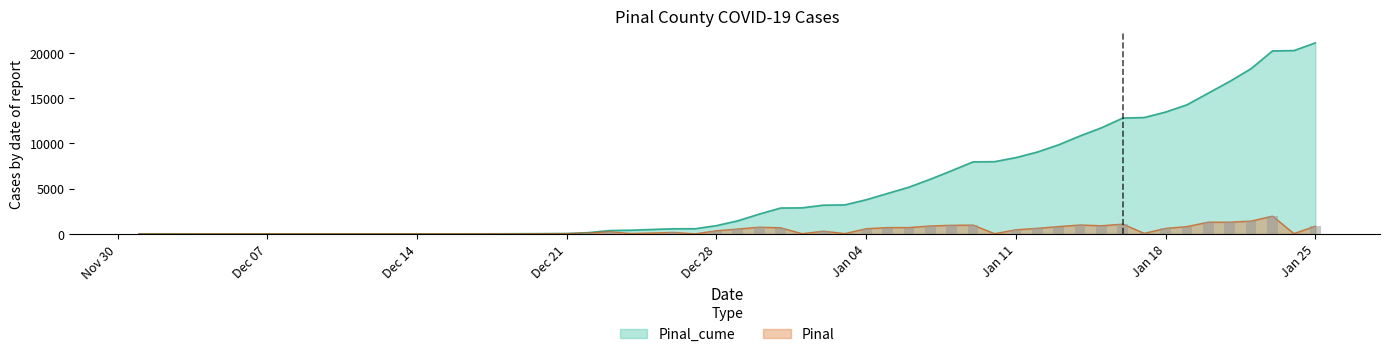

What is the difference between the Pinal values at Dec 07 and Jan 25?

847